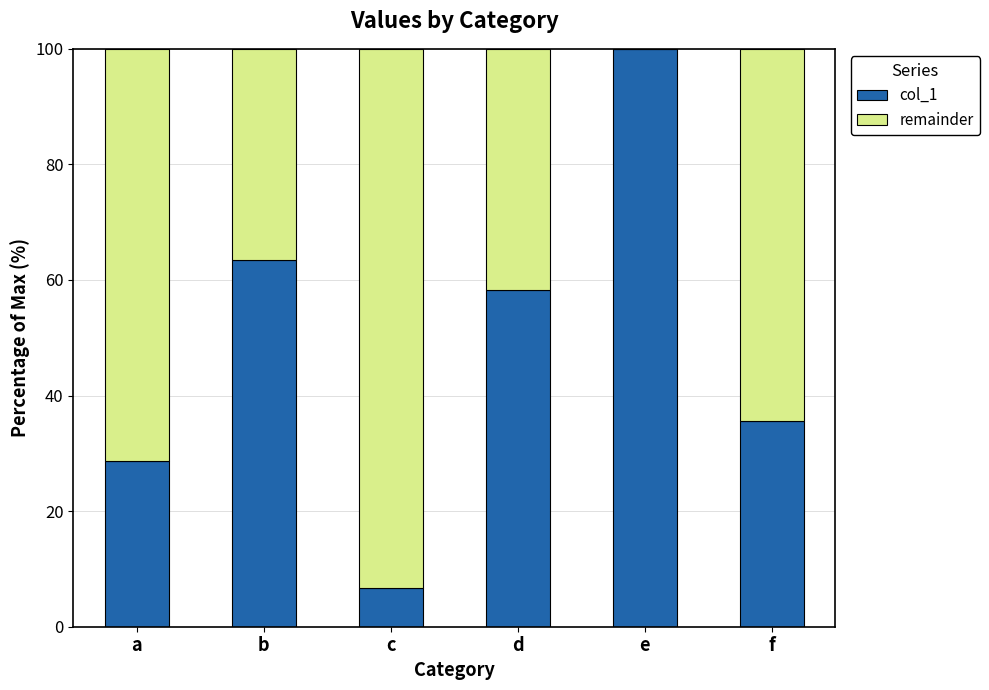

True or false: col_1 has a value of 6.7 at a.

False